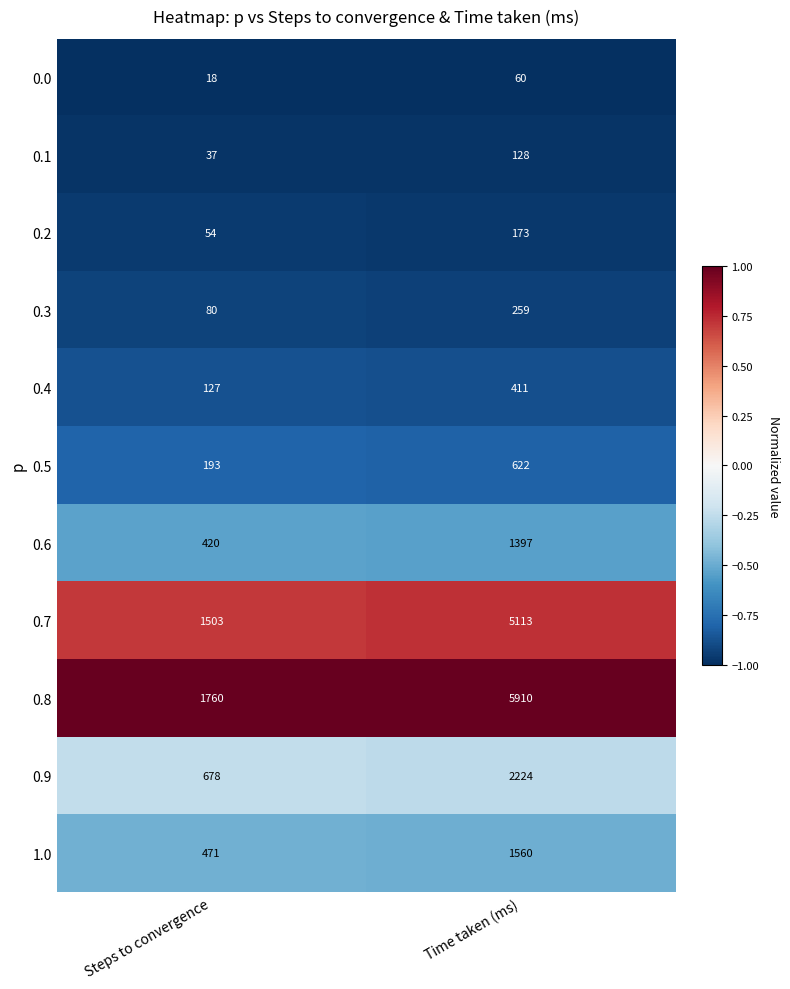

List the labels in order of 0.0 value, smallest first.

Steps to convergence, Time taken (ms)